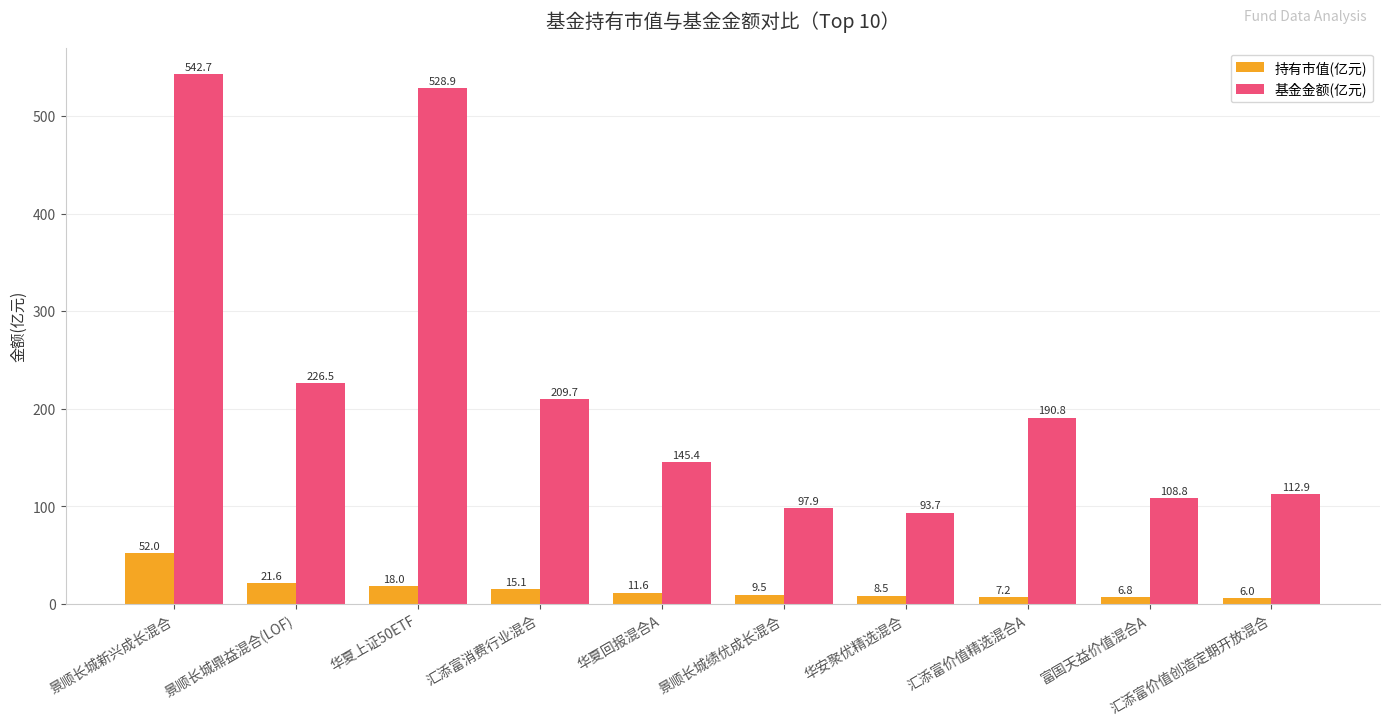

What is the greatest value displayed?

542.7